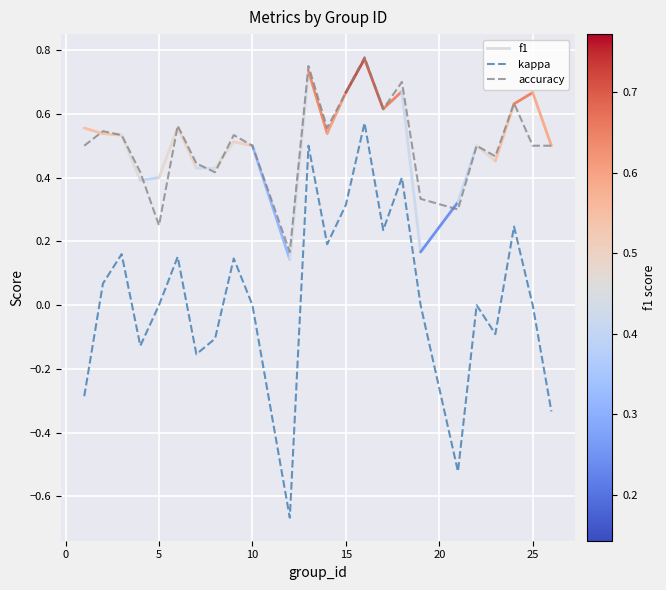

How many accuracy values are between 0 and 1?

24